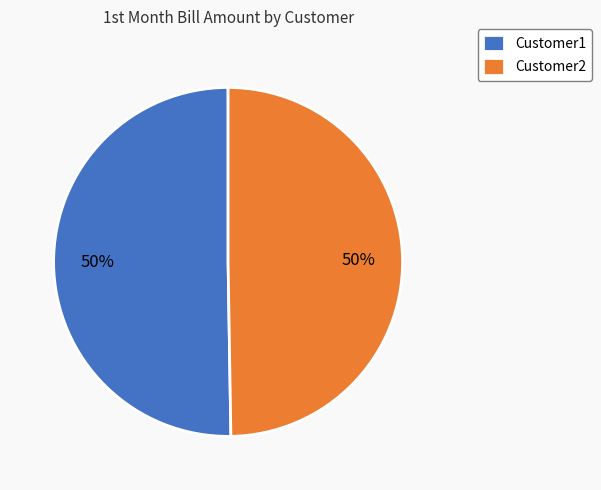

To the nearest percent, what portion does Customer2 represent?

50%